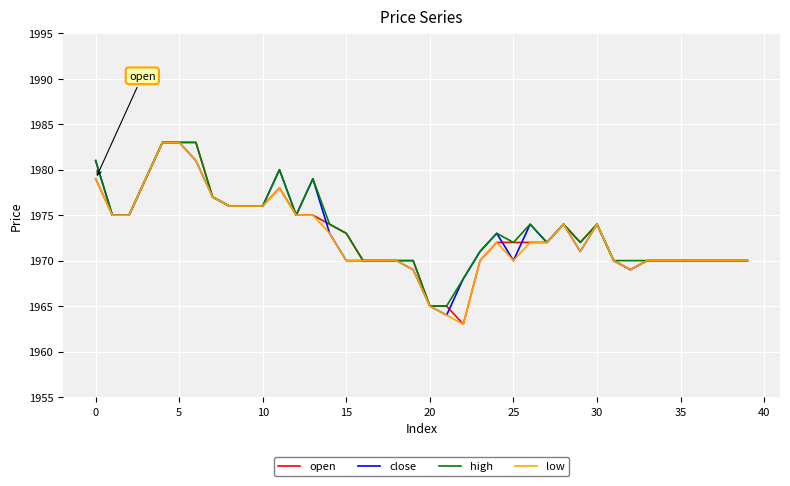

What is the smallest value displayed?

1963